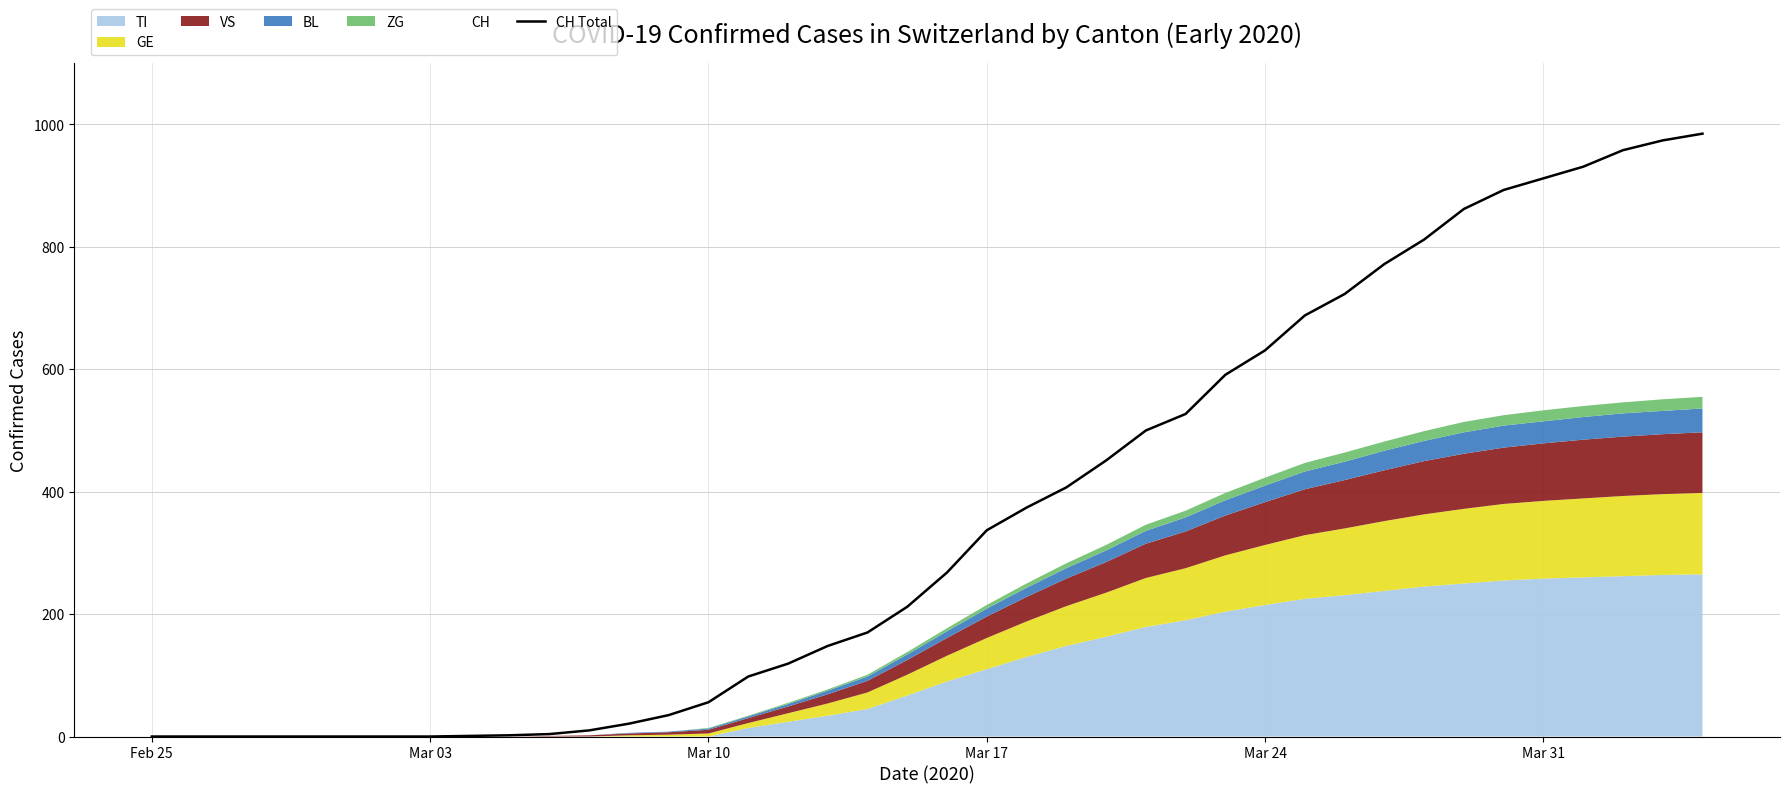

What is the maximum value for CH Total?

985